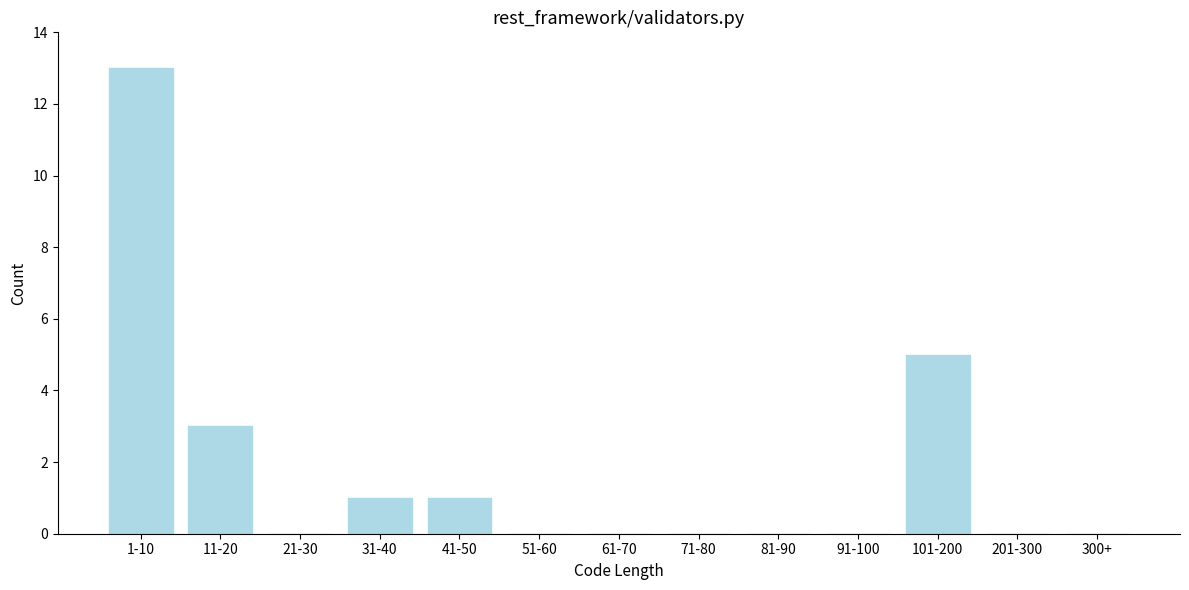

Reading right to left, extract all data points from this chart.

300+=0	201-300=0	101-200=5	91-100=0	81-90=0	71-80=0	61-70=0	51-60=0	41-50=1	31-40=1	21-30=0	11-20=3	1-10=13